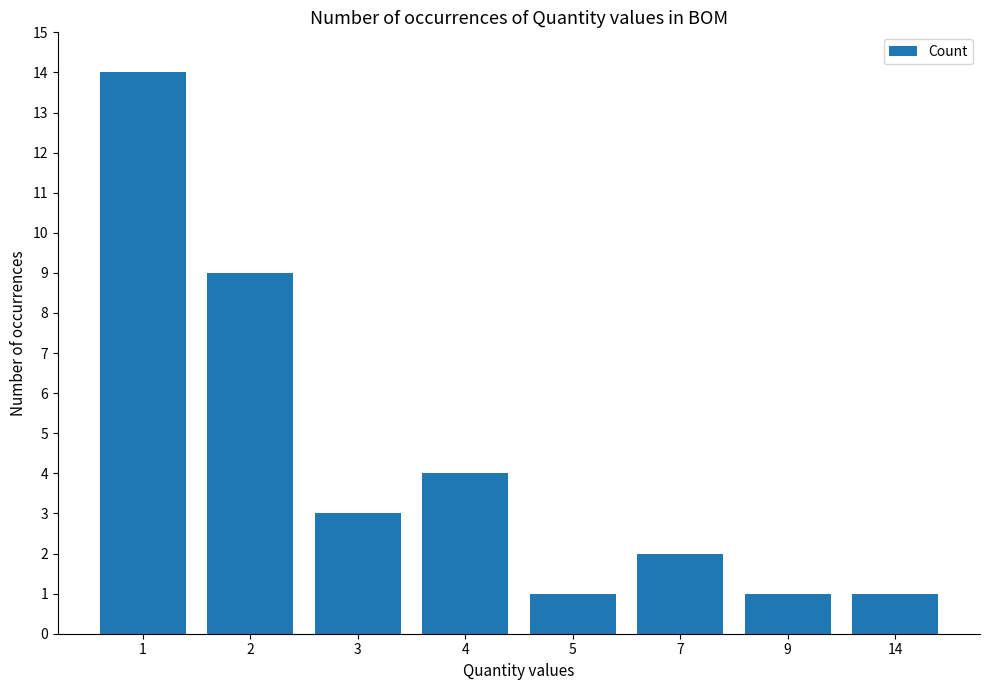

How many bars are there in total?

8